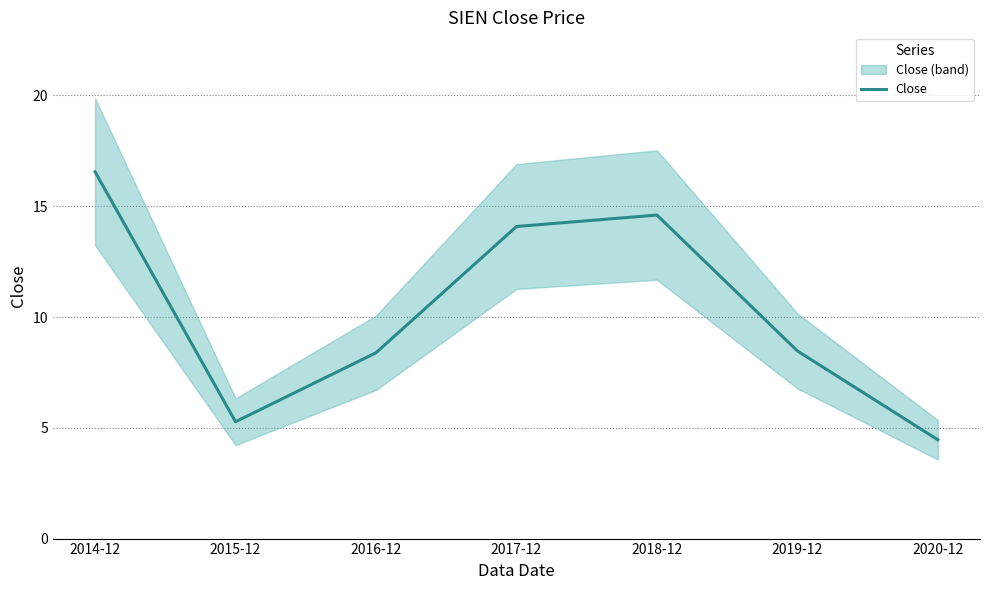

Is this an area chart (filled region under the line)?

No